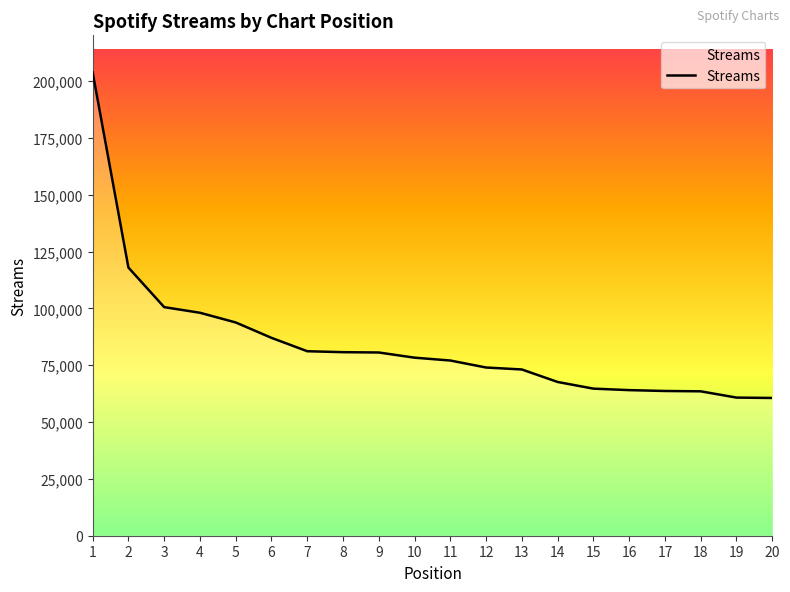

What is the approximate value at 5, to the nearest 50?

93850